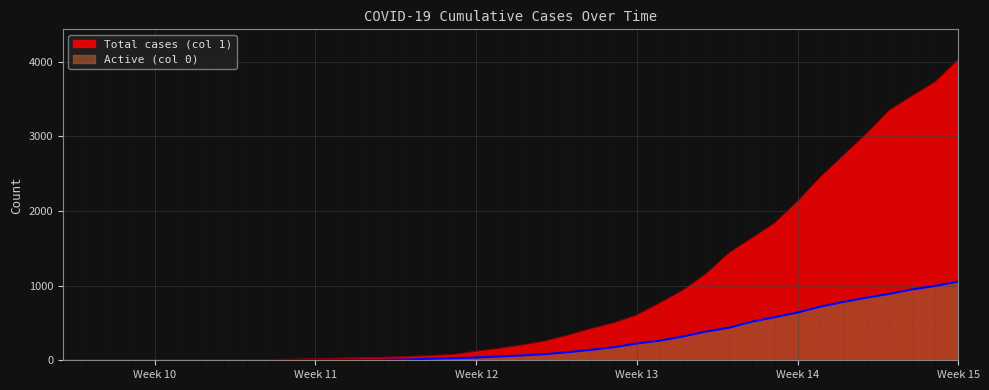

Is it true that Active (col 0) equals 384 at 2020-03-26?

True